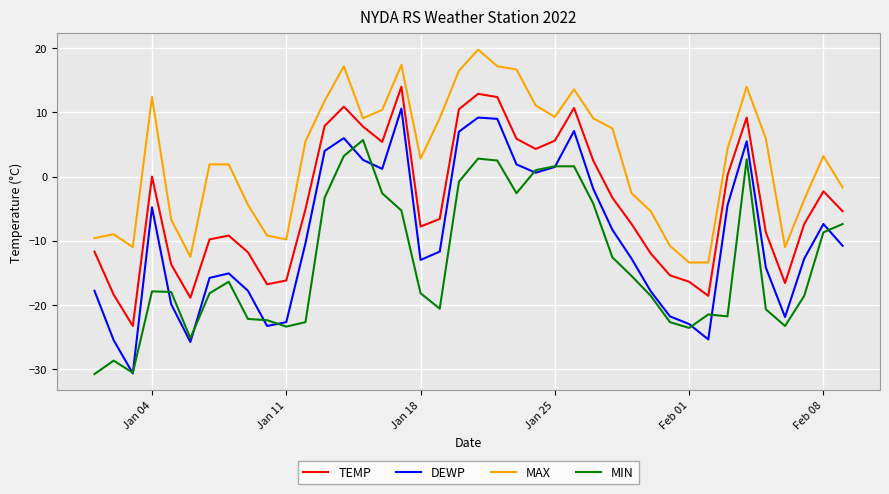

What is the maximum value for TEMP?

14.0